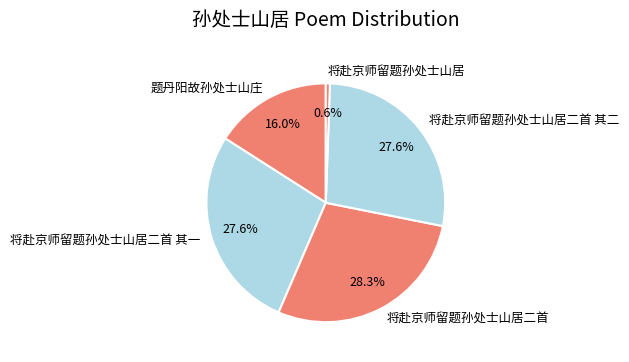

To the nearest percent, what percentage of the pie is 将赴京师留题孙处士山居?

1%